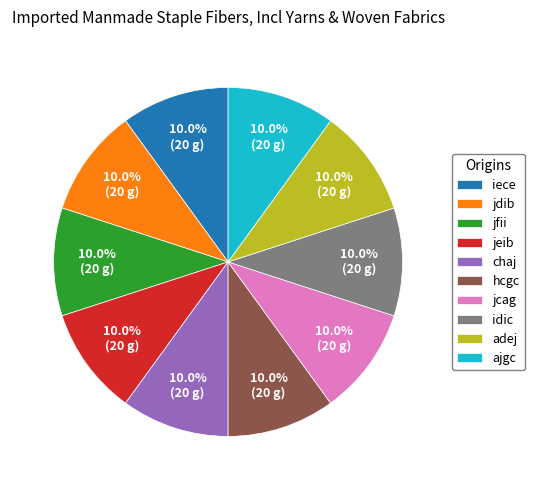

How many segments does this pie chart have?

10